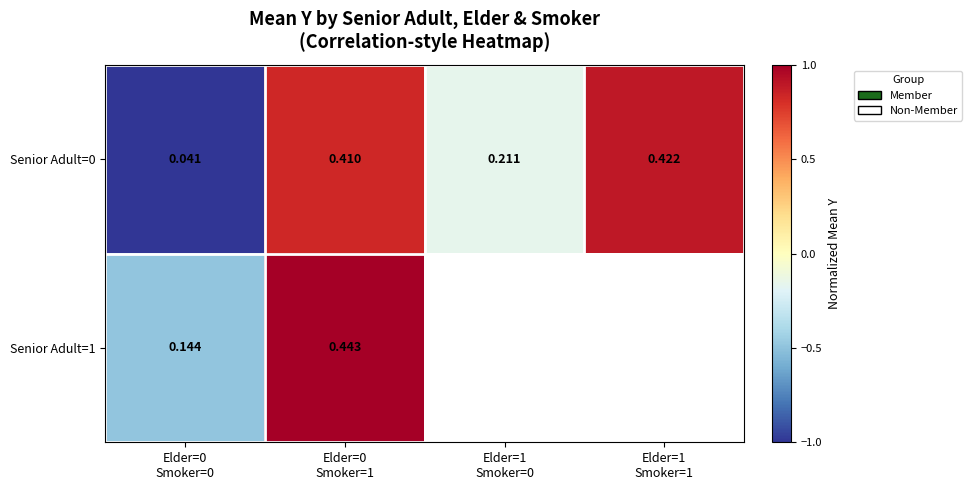

Is it true that Senior Adult=0 equals 0.5 at Elder=0 Smoker=1?

False